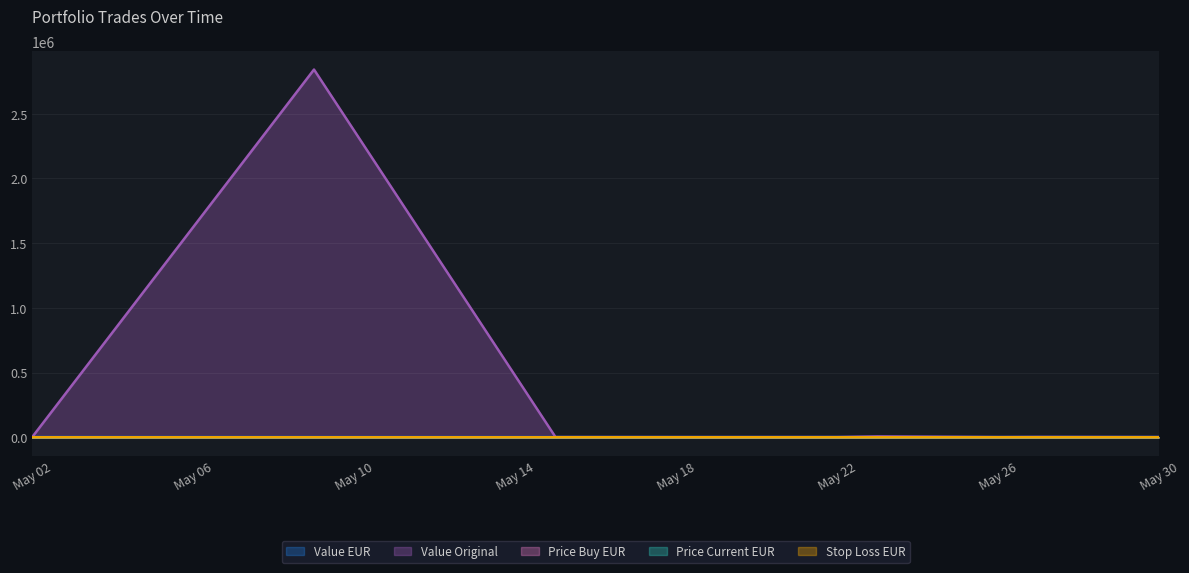

What is the difference between the price_cur_eur values at 2025-05-27 and 2025-05-19?

54.5